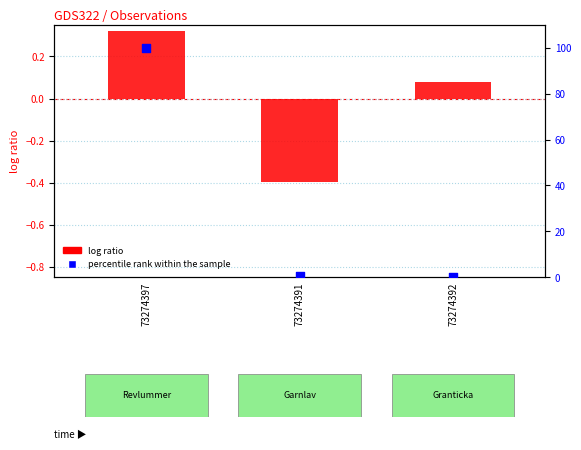

What is the total value across all series at 73274391?

0.1